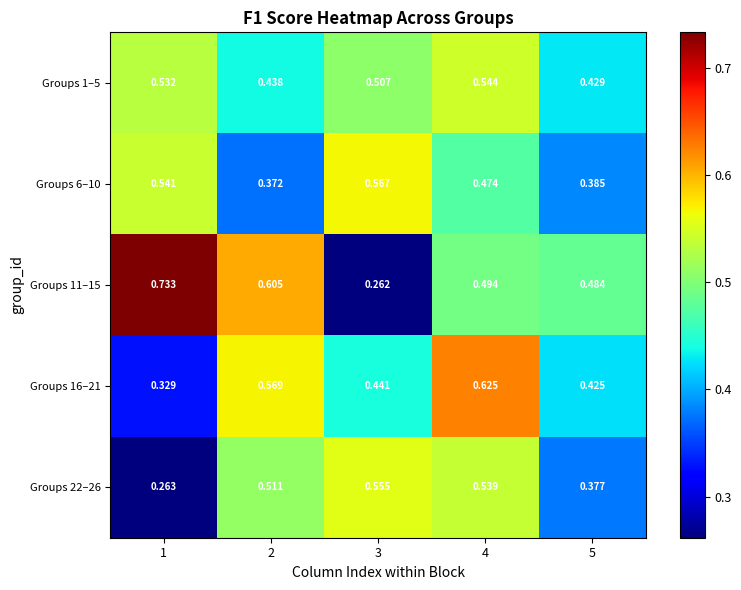

Is the value of Groups 16–21 at 2 greater than the value of Groups 11–15 at 1?

No